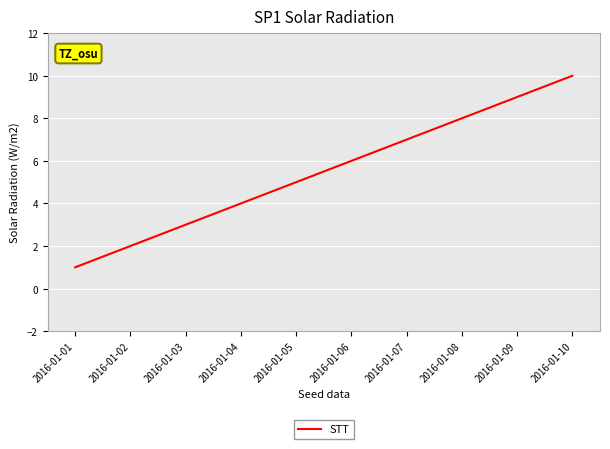

List the labels in order of value, smallest first.

2016-01-01, 2016-01-02, 2016-01-03, 2016-01-04, 2016-01-05, 2016-01-06, 2016-01-07, 2016-01-08, 2016-01-09, 2016-01-10